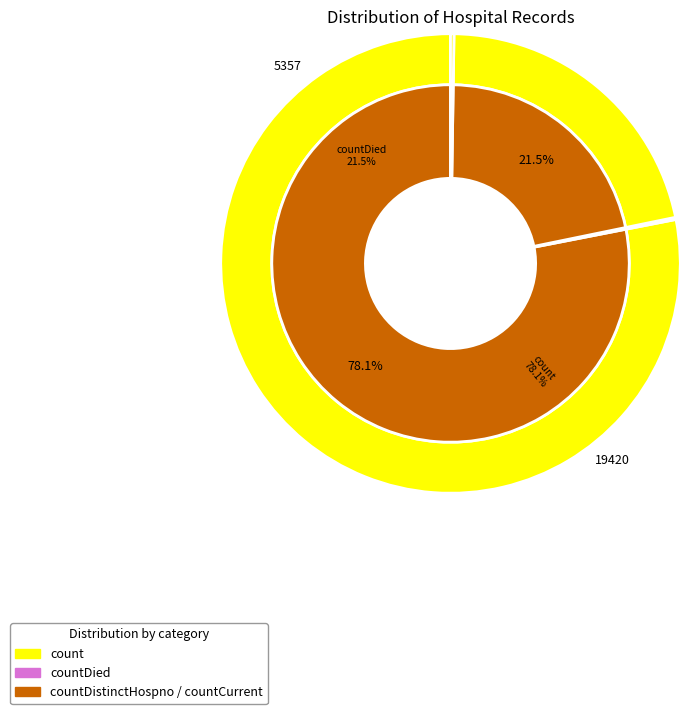

To the nearest percent, what is the combined percentage of countDied and countDistinctHospno?

22%